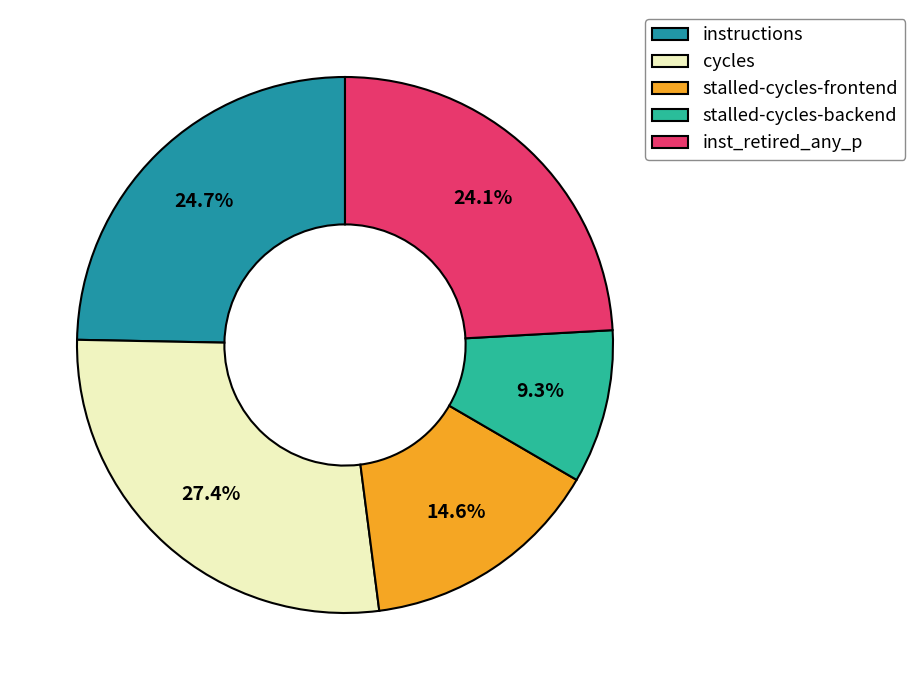

Combined, do stalled-cycles-backend and cycles account for over 50%?

No